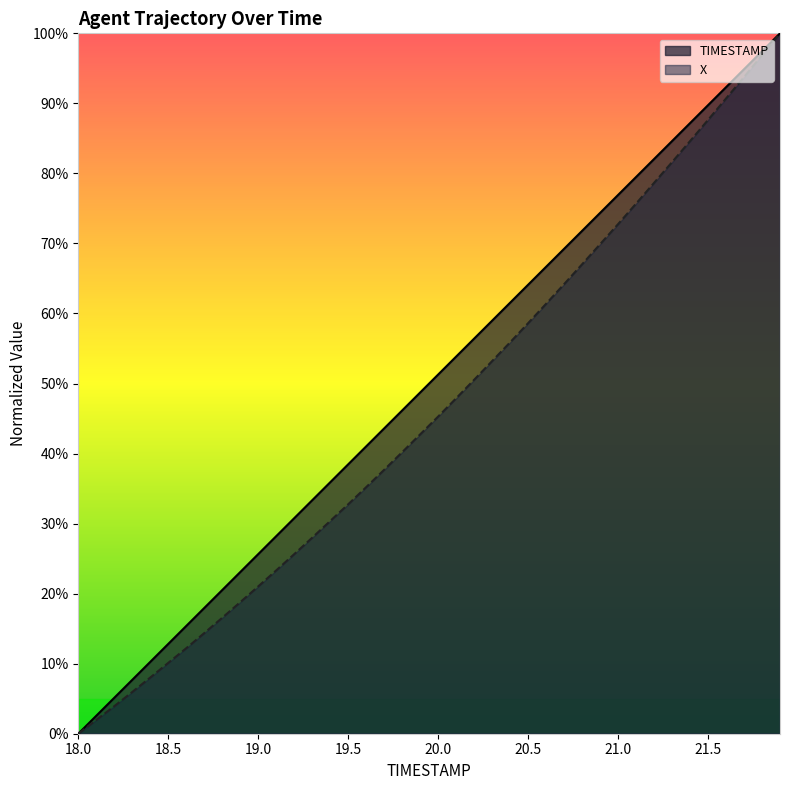

The value of TIMESTAMP at 20.3 is 59.0. True or false?

True